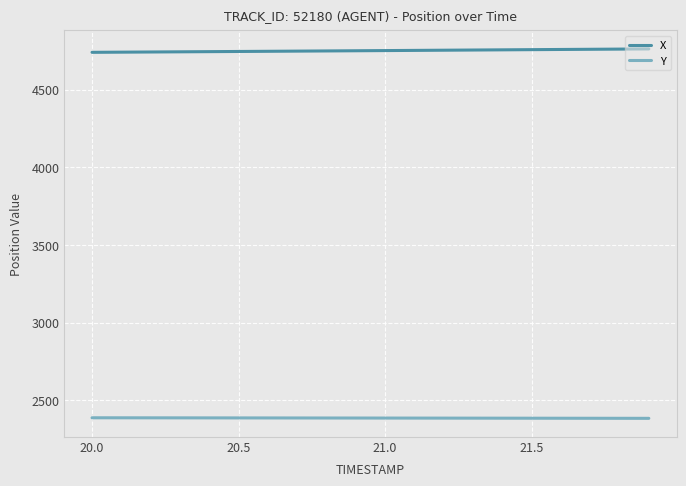

Rank the series by their average value, from lowest to highest.

Y, X